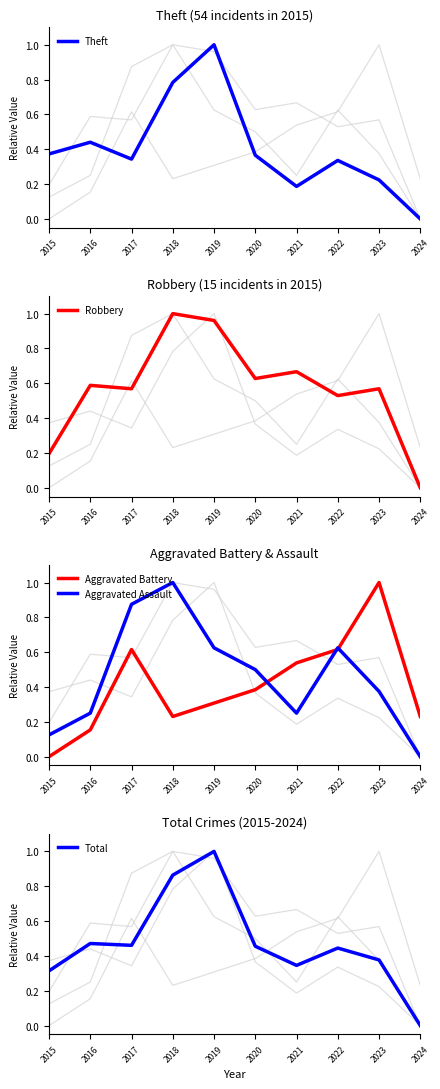

How many lines are shown in the chart?

5